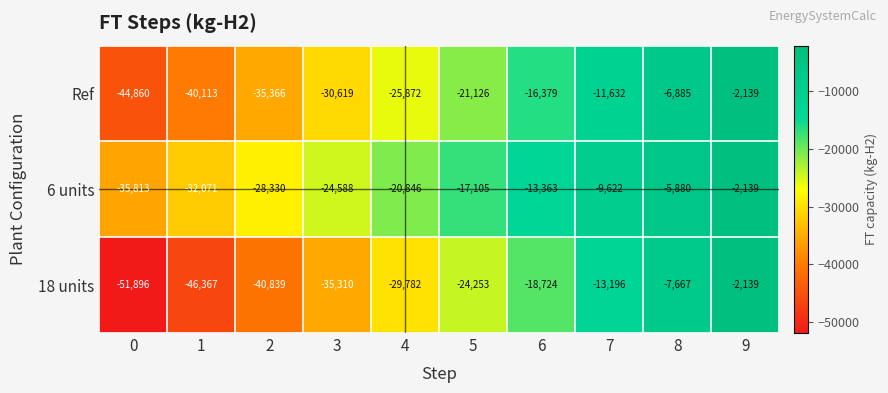

At which category is the sum across all series the highest?

9